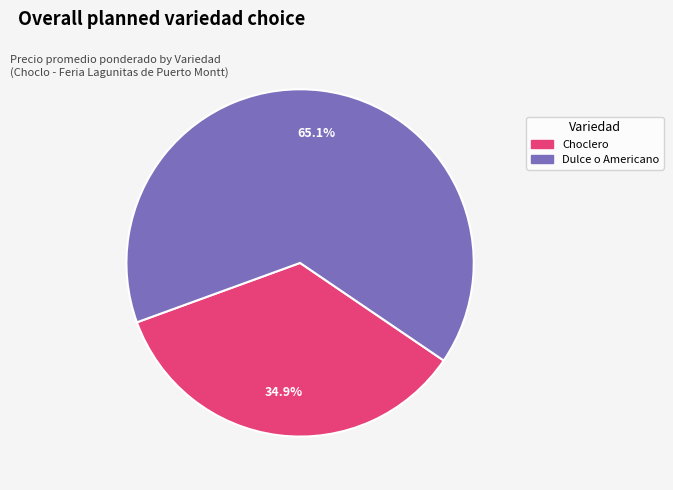

What is the majority slice?

Dulce o Americano